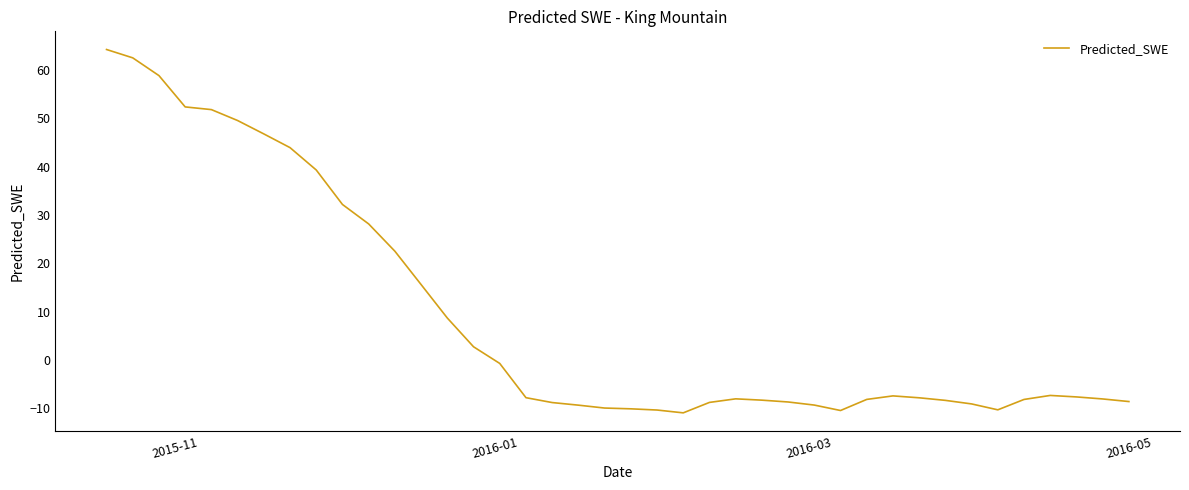

What is the difference between the maximum and minimum values?

75.2